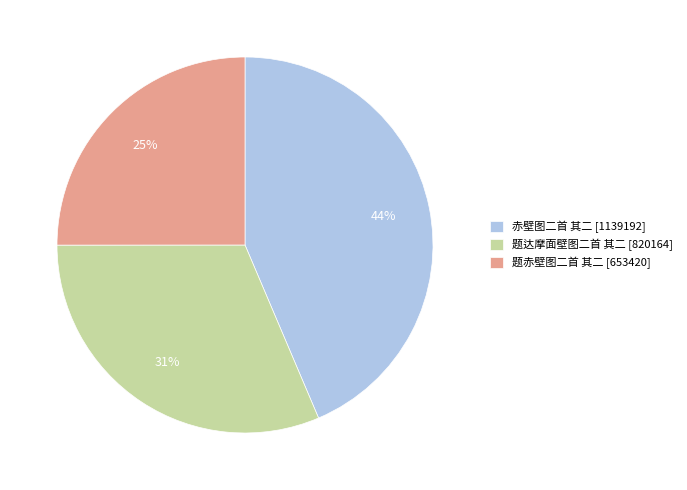

The 题达摩面壁图二首 其二 slice represents 31% of the pie. True or false?

True